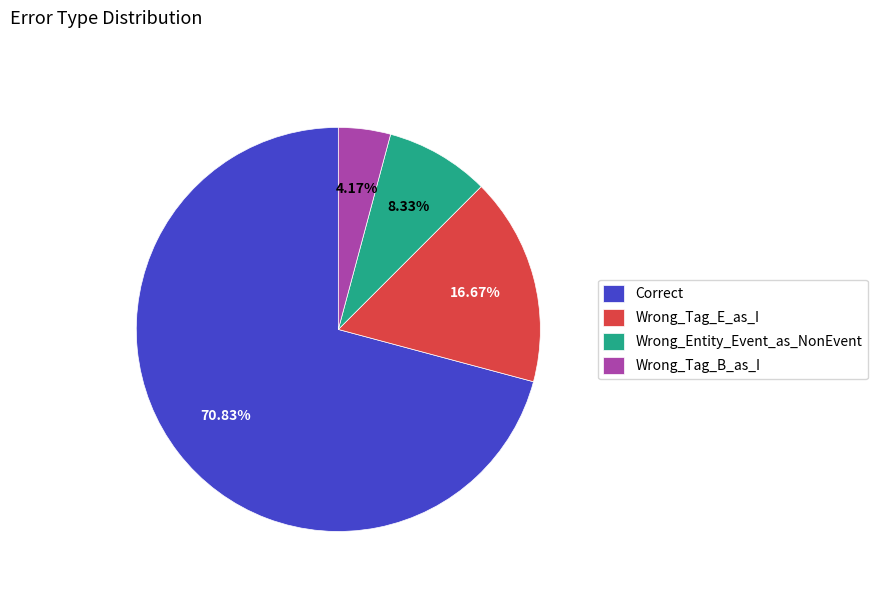

Which category has the biggest portion of the pie?

Correct